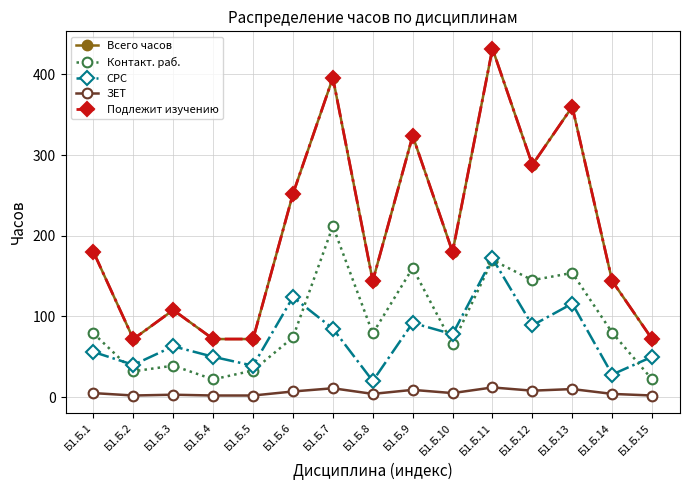

Reading left to right, transcribe all the data shown in this chart.

Всего часов: 180	72	108	72	72	252	396	144	324	180	432	288	360	144	72
Контакт. раб.: 79	32	39	22	33	74	212	79	160	66	170	145	154	80	22
СРС: 56	40	63	50	39	124	85	20	92	78	172	89	116	28	50
ЗЕТ: 5	2	3	2	2	7	11	4	9	5	12	8	10	4	2
Подлежит изучению: 180	72	108	72	72	252	396	144	324	180	432	288	360	144	72